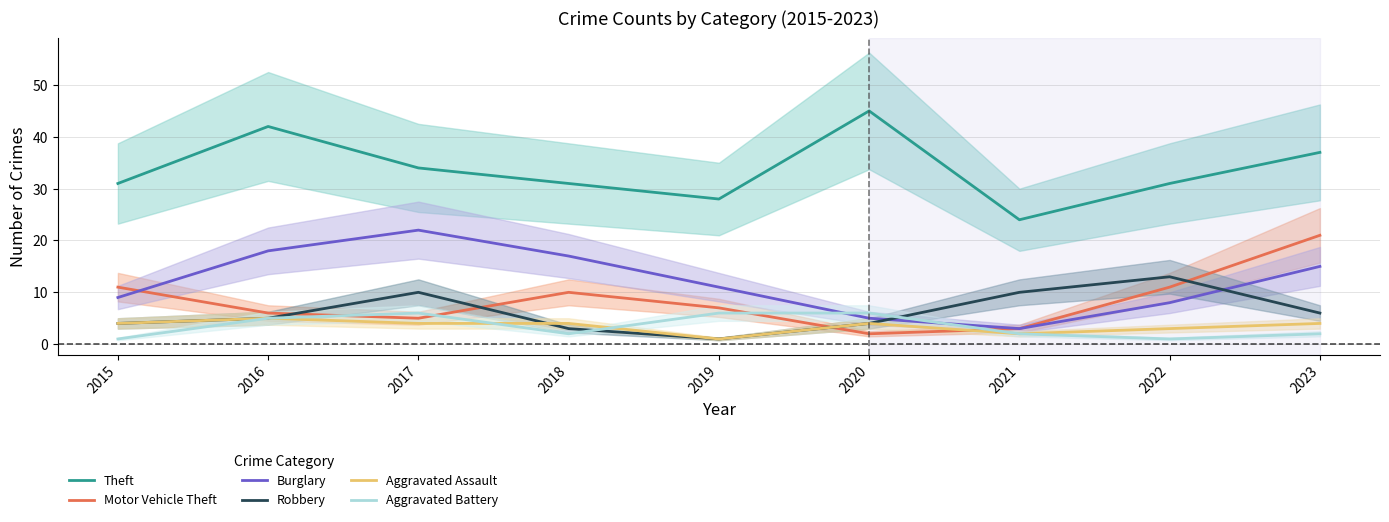

How many lines are shown in the chart?

6